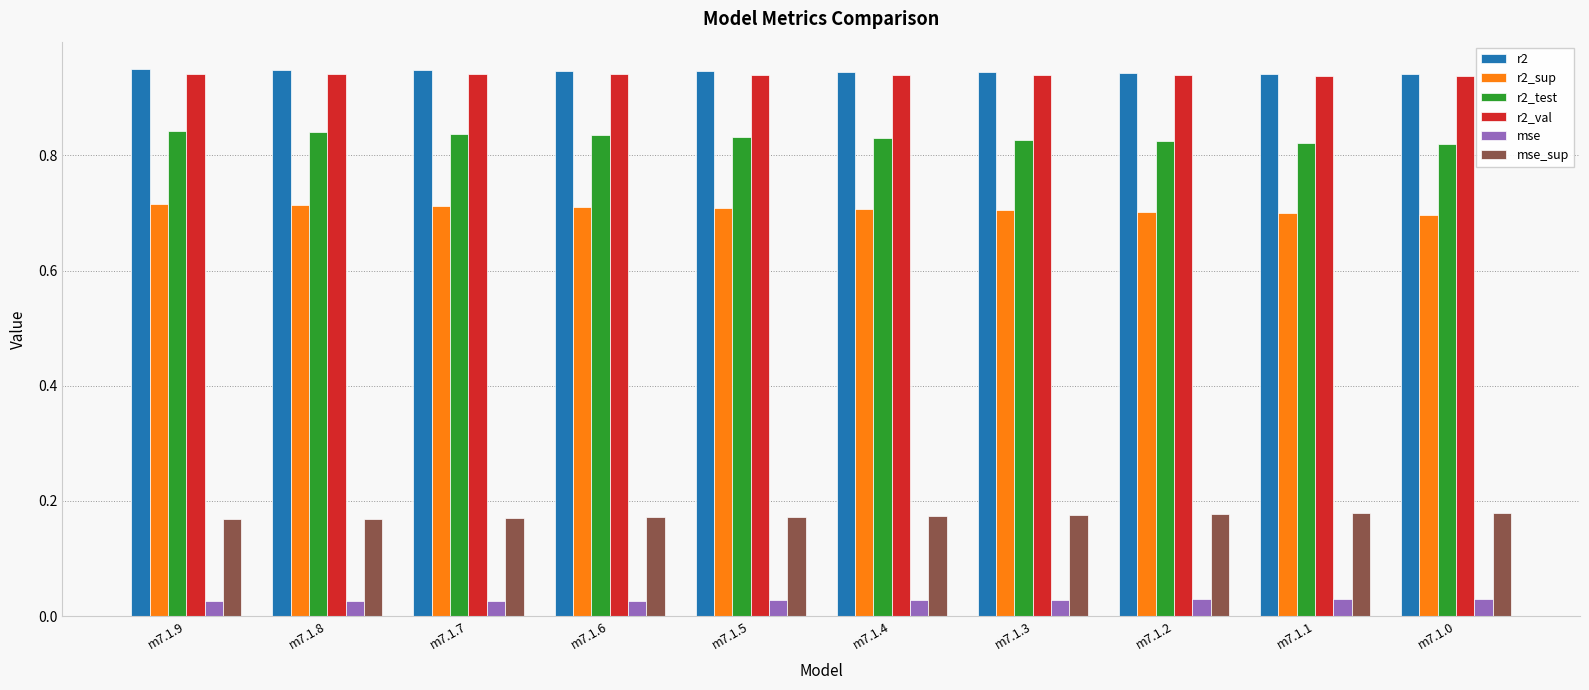

The value of r2_sup at m7.1.1 is 0.7. True or false?

True